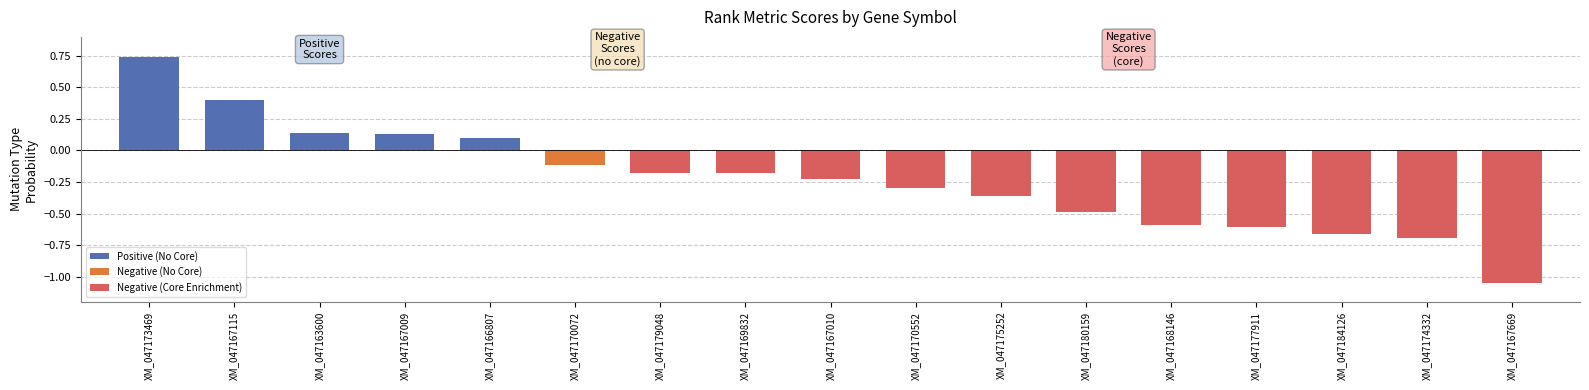

What is the sum of all values?

-3.9